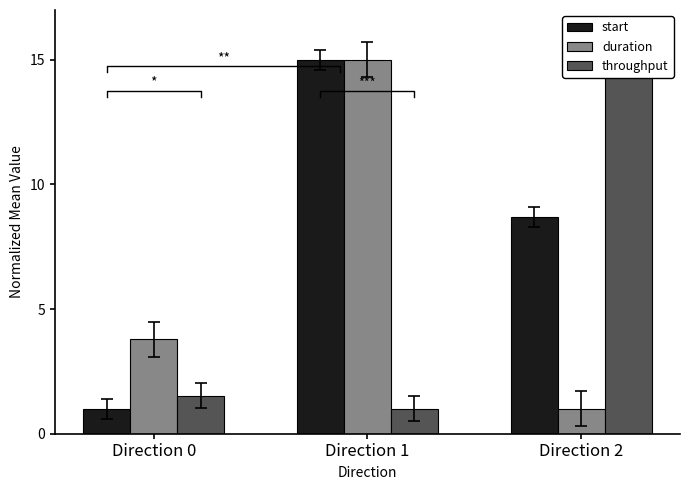

How many bars are there in total?

9